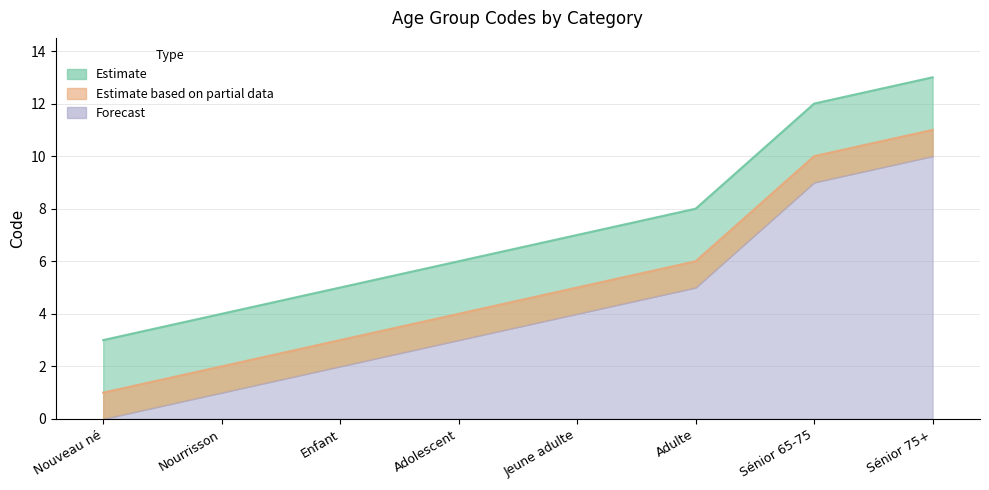

What is the change in value from Nouveau né to Sénior 65-75?

+9